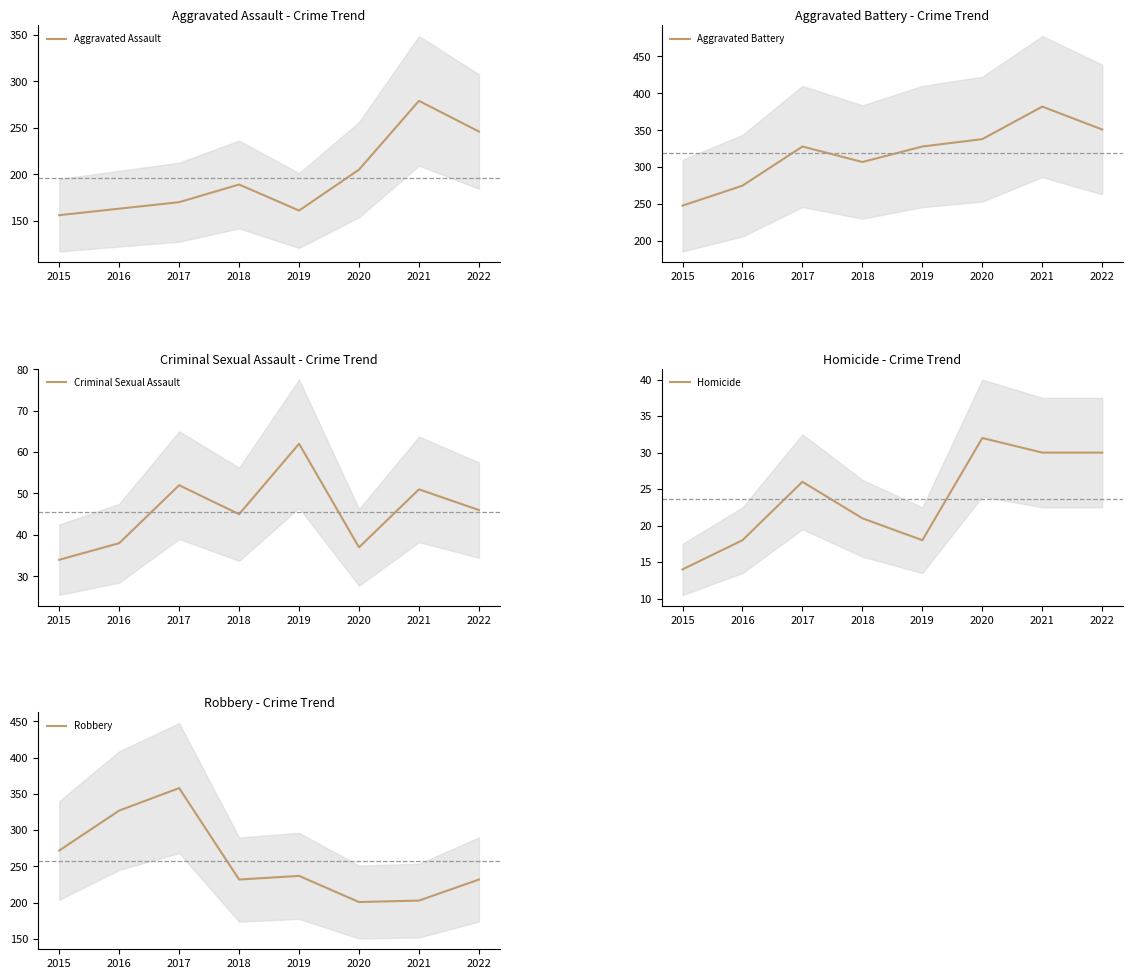

Is it true that Criminal Sexual Assault equals 34 at 2015?

True